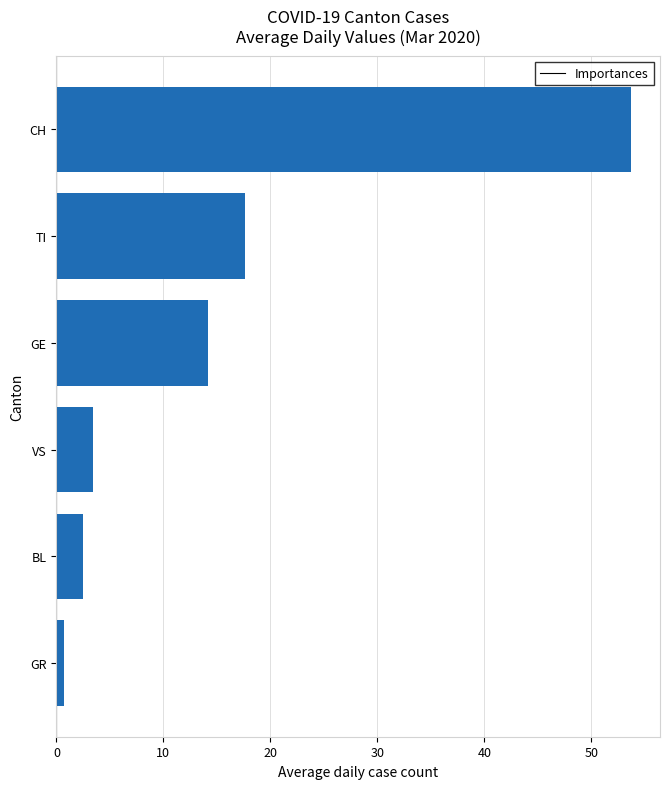

How many distinct data groups are displayed?

1